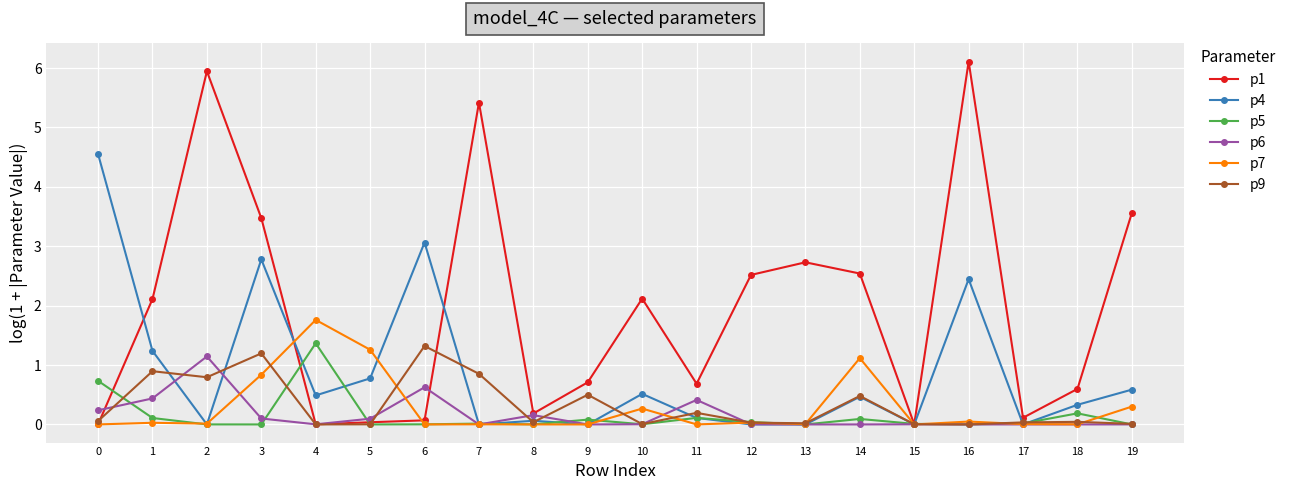

What is the value of the p5 point at the 10th from the left?

0.1